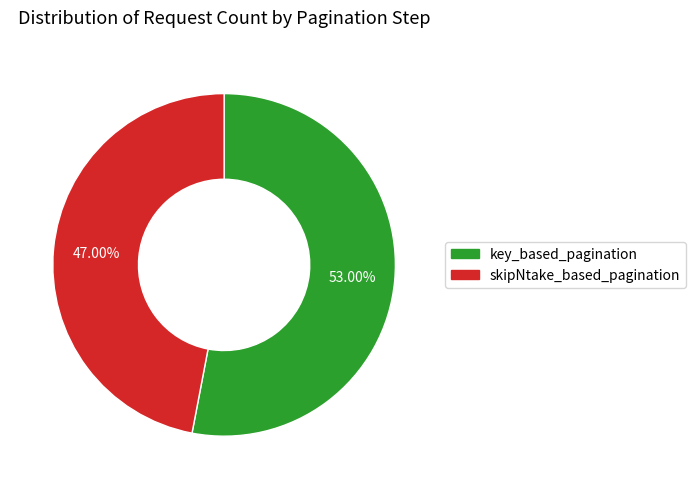

How many slices are in this pie chart?

2